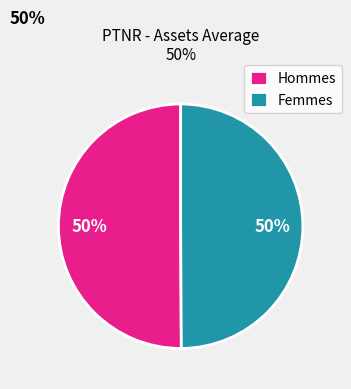

Do Hommes and Femmes together represent more than half of the pie?

Yes